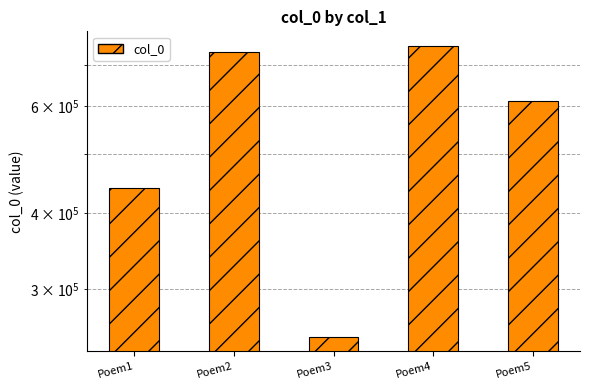

Does the chart contain any negative values?

No